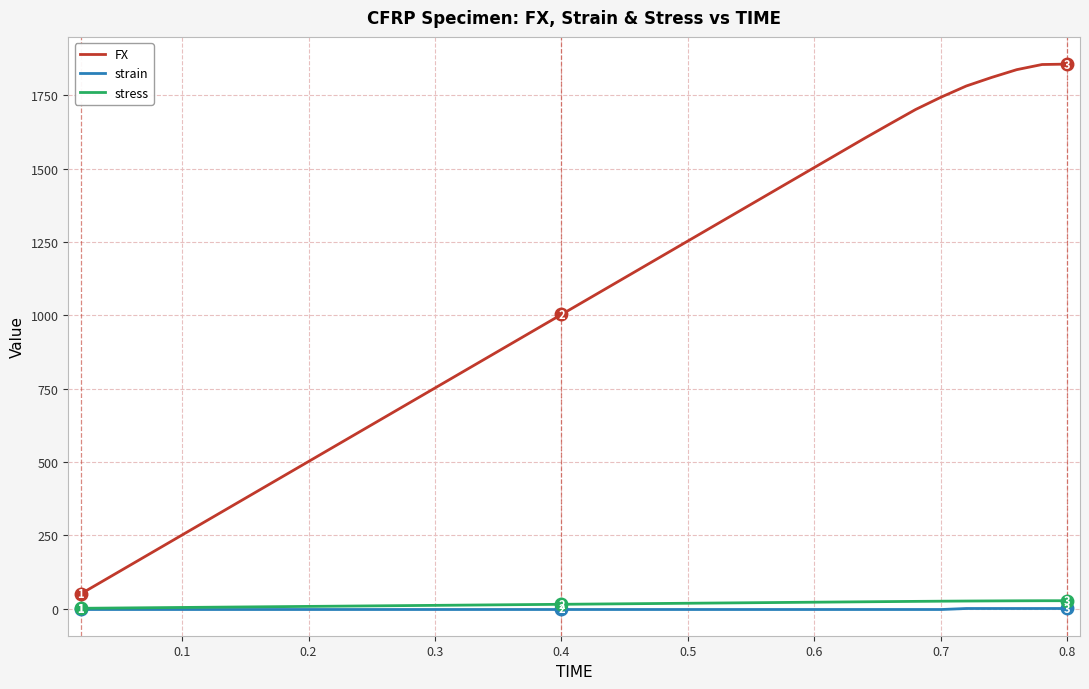

Which series has the largest total across all categories?

FX